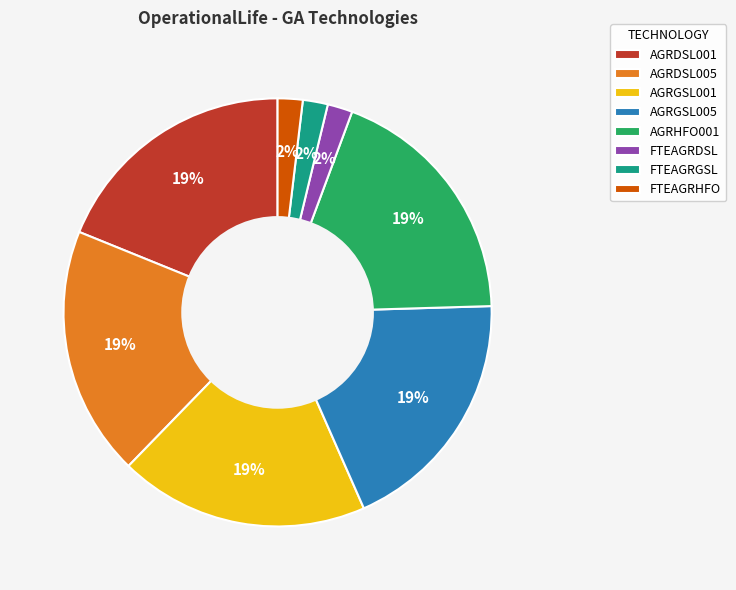

What percentage is the AGRHFO001 slice, to the nearest percent?

19%